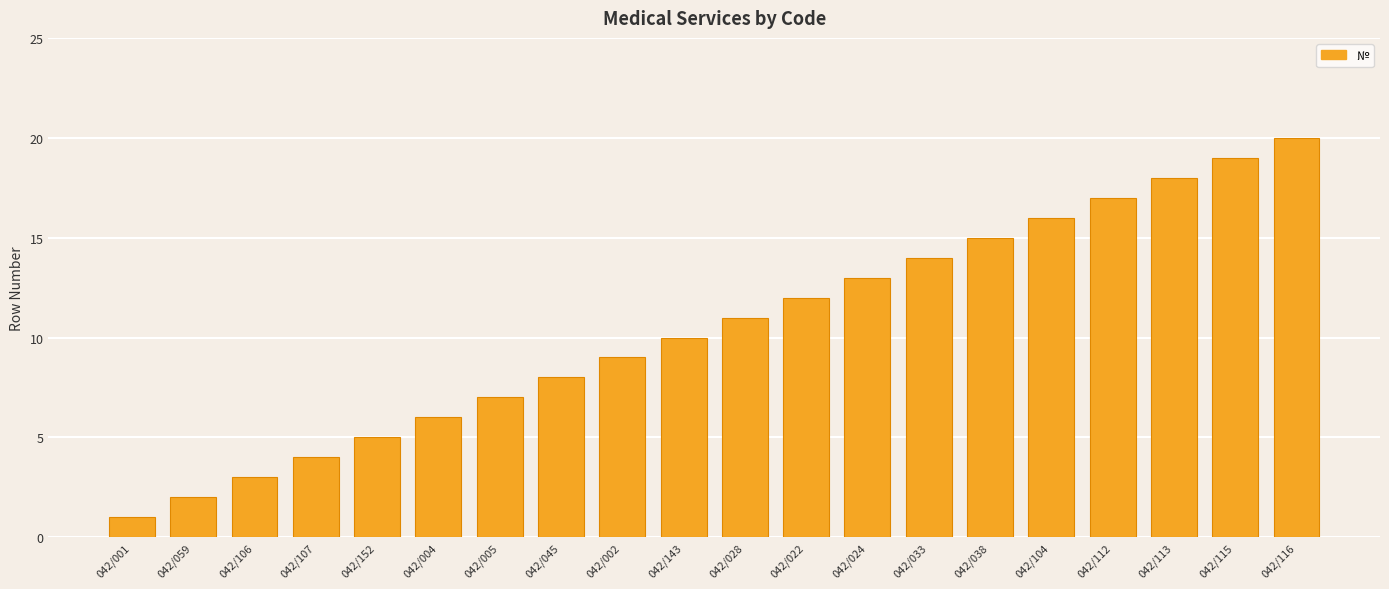

Reading left to right, list all the values displayed in this chart.

042/001=1	042/059=2	042/106=3	042/107=4	042/152=5	042/004=6	042/005=7	042/045=8	042/002=9	042/143=10	042/028=11	042/022=12	042/024=13	042/033=14	042/038=15	042/104=16	042/112=17	042/113=18	042/115=19	042/116=20